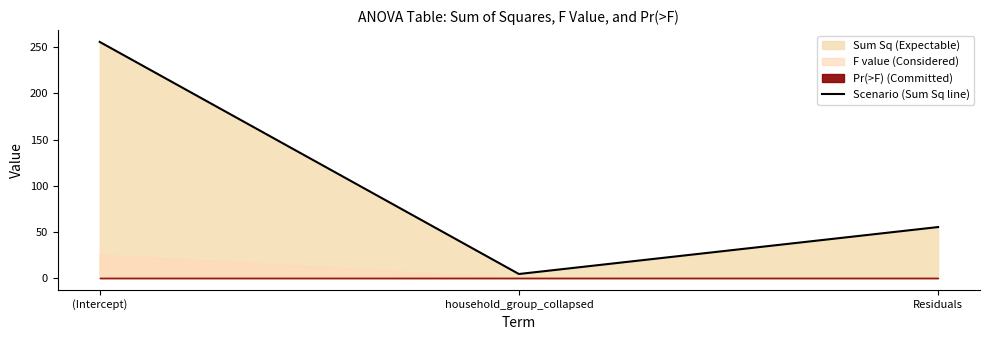

What is the difference between the maximum and minimum values?

251.6